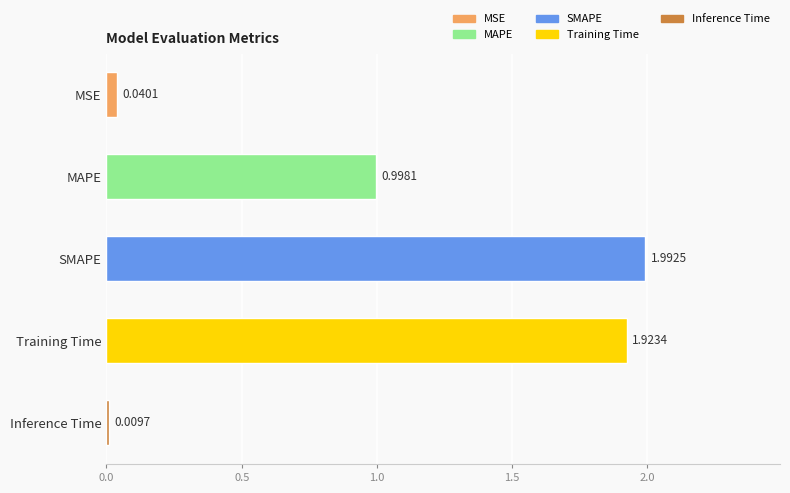

At which label is the value closest to 1?

MAPE